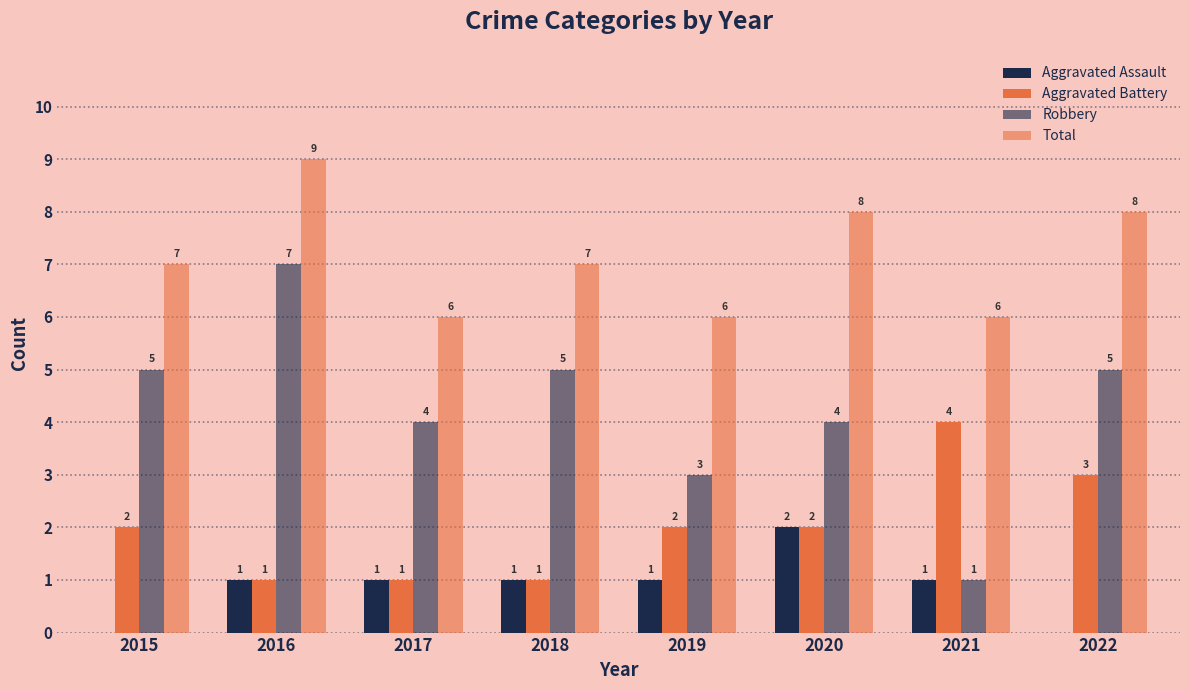

Are the bars grouped side by side (vs. stacked)?

Yes